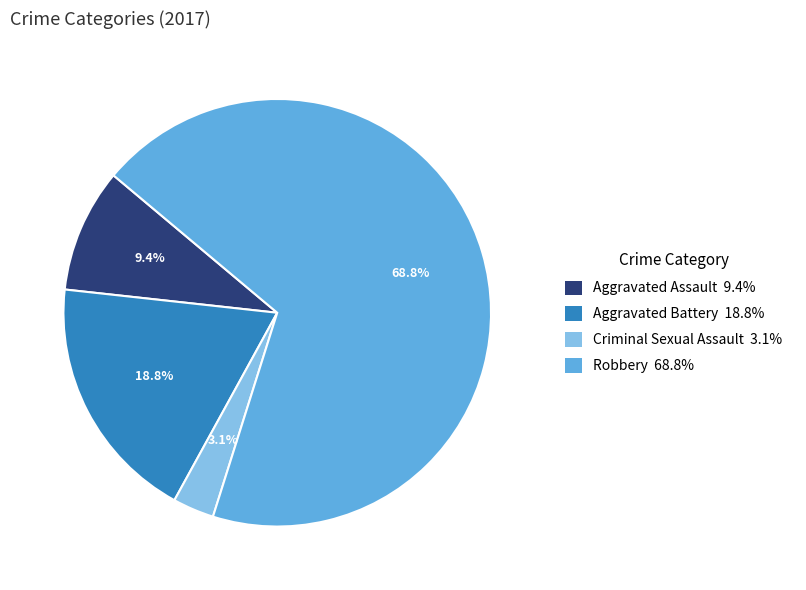

Rank the categories by value from highest to lowest.

Robbery, Aggravated Battery, Aggravated Assault, Criminal Sexual Assault